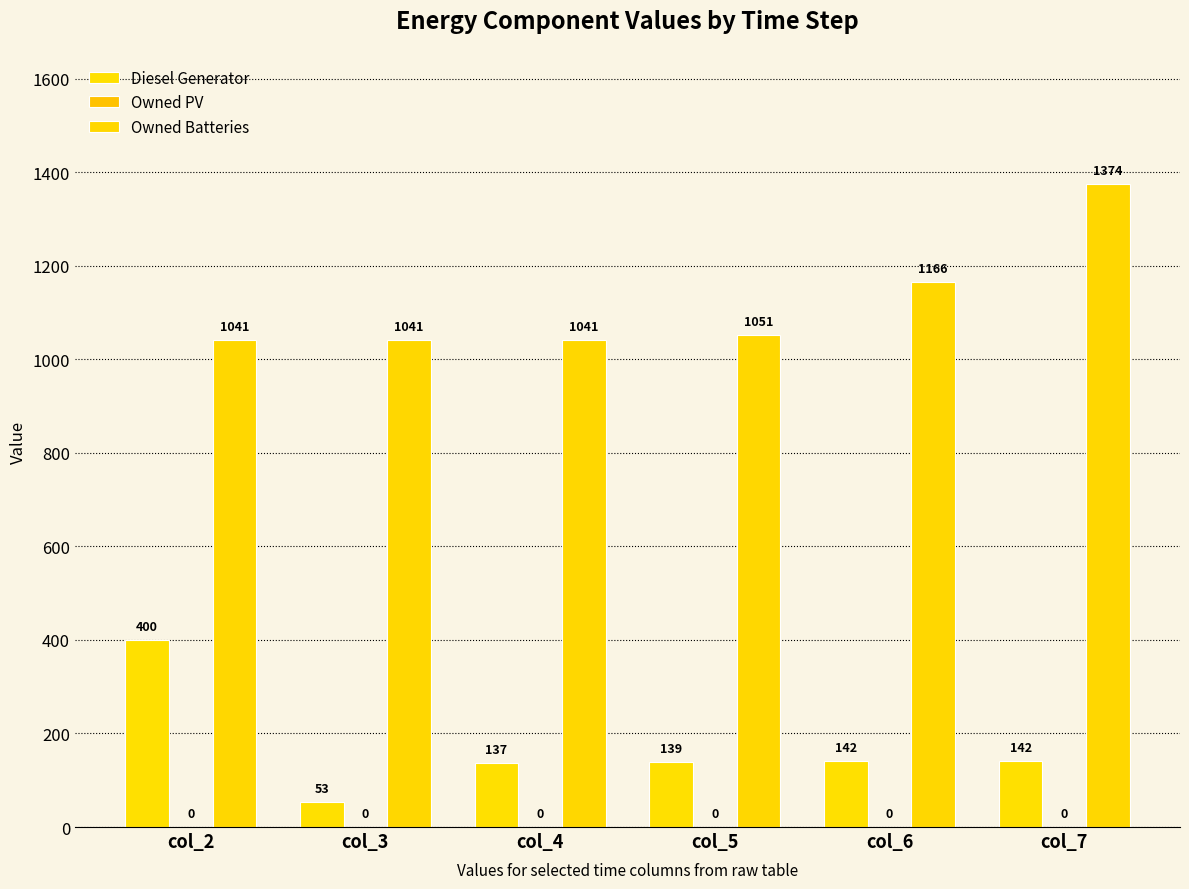

Reading right to left, what are all the values shown in this chart?

Diesel Generator: col_7=142	col_6=142	col_5=139	col_4=137	col_3=53	col_2=400
Owned PV: col_7=0	col_6=0	col_5=0	col_4=0	col_3=0	col_2=0
Owned Batteries: col_7=1374	col_6=1166	col_5=1051	col_4=1041	col_3=1041	col_2=1041